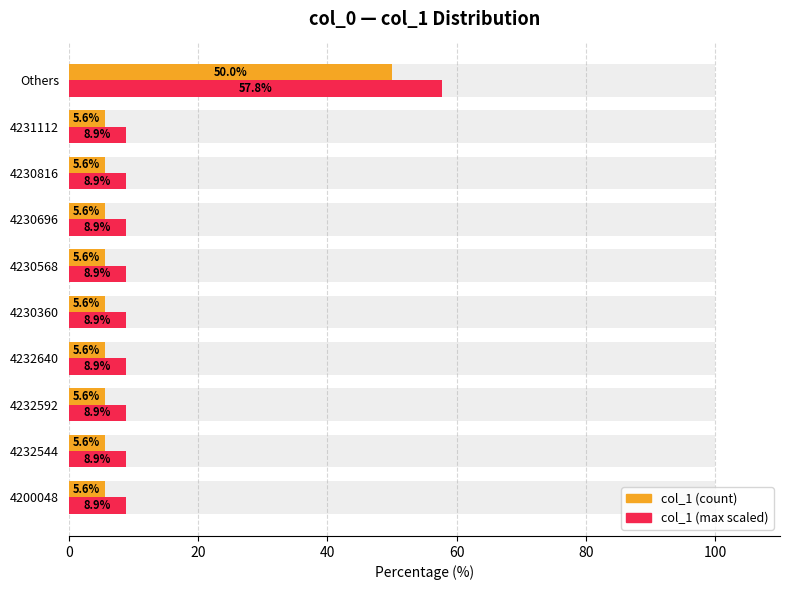

List the series in order of their peak value, highest first.

col_1 (max scaled), col_1 (count)